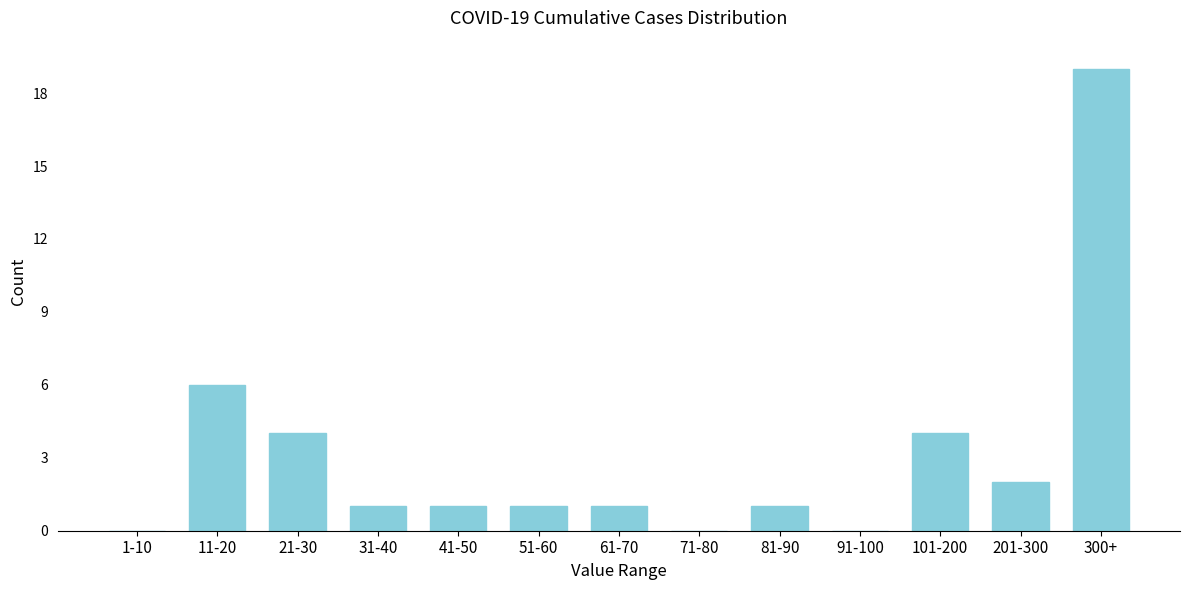

Reading right to left, transcribe all the data shown in this chart.

300+=19	201-300=2	101-200=4	91-100=0	81-90=1	71-80=0	61-70=1	51-60=1	41-50=1	31-40=1	21-30=4	11-20=6	1-10=0